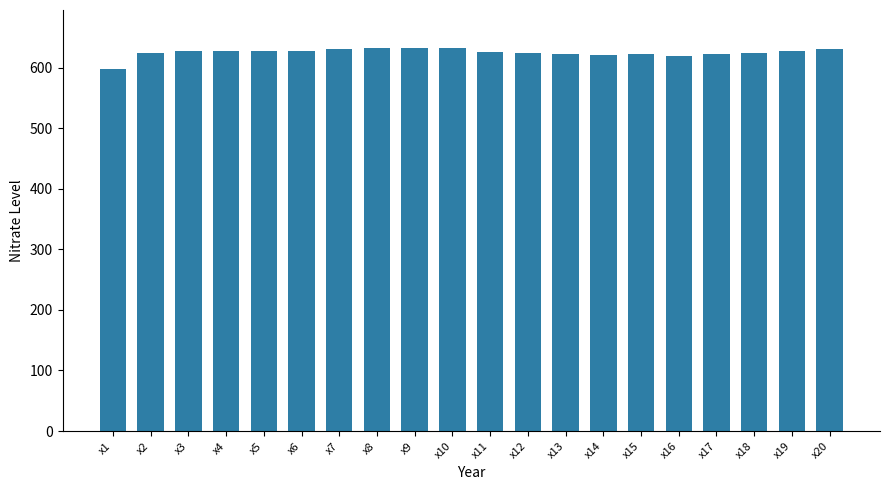

Which label corresponds to the smallest value in the chart?

x1